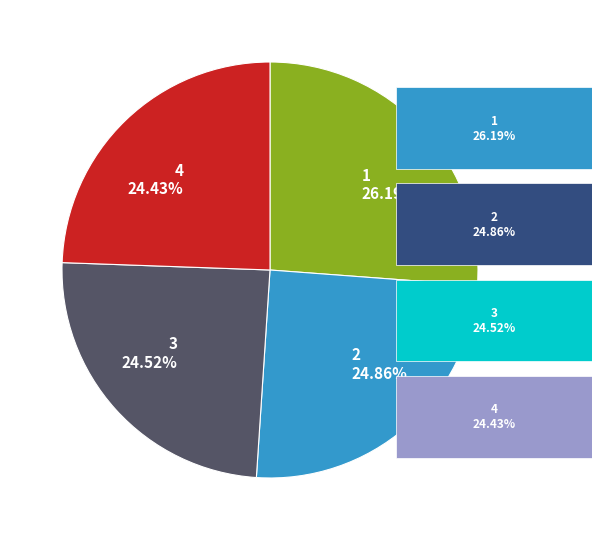

The 2 slice represents 25% of the pie. True or false?

True